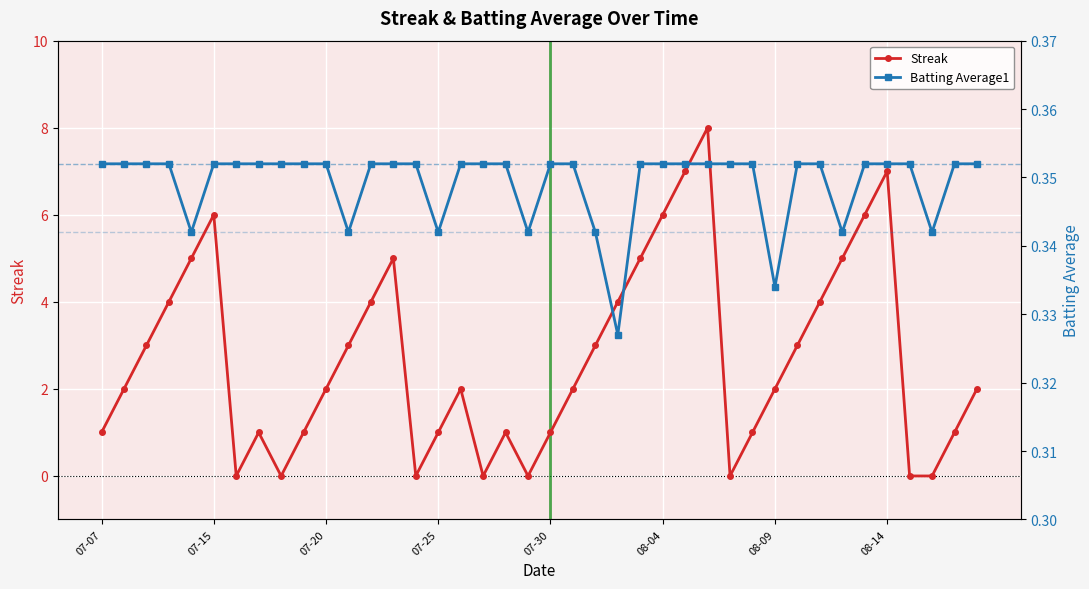

At which category does Streak reach its first local peak?

07-15